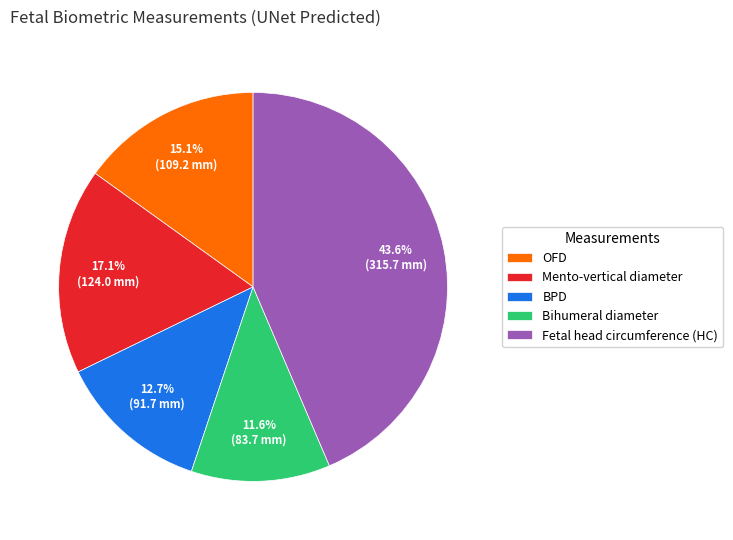

Which has a higher value, Fetal head circumference (HC) or Bihumeral diameter?

Fetal head circumference (HC)